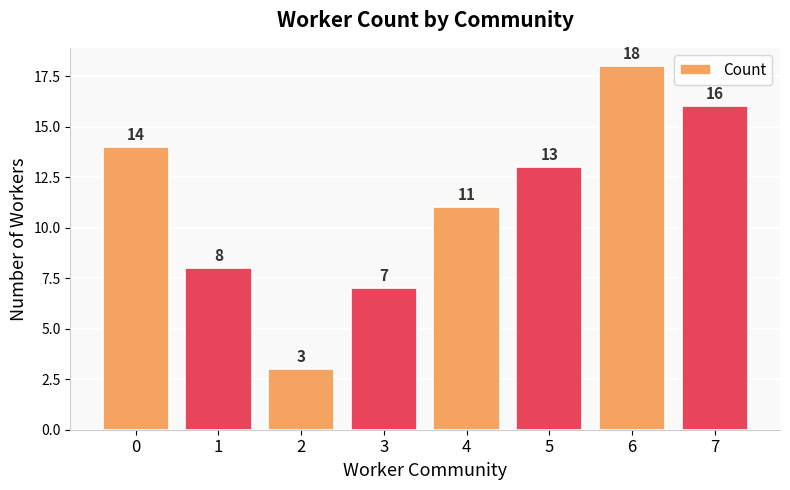

Is it true that the value at 7 is 3?

False